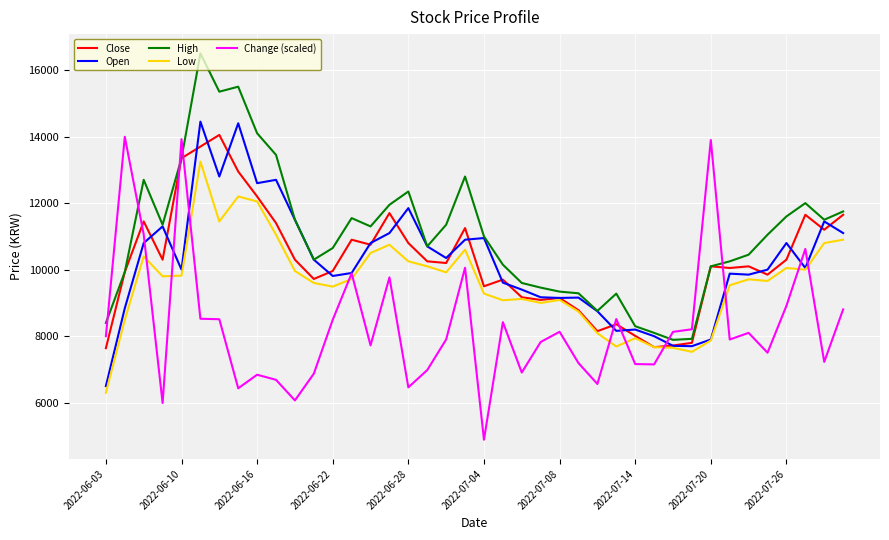

In Close, how many points are lower than both neighbors (excluding endpoints)?

11